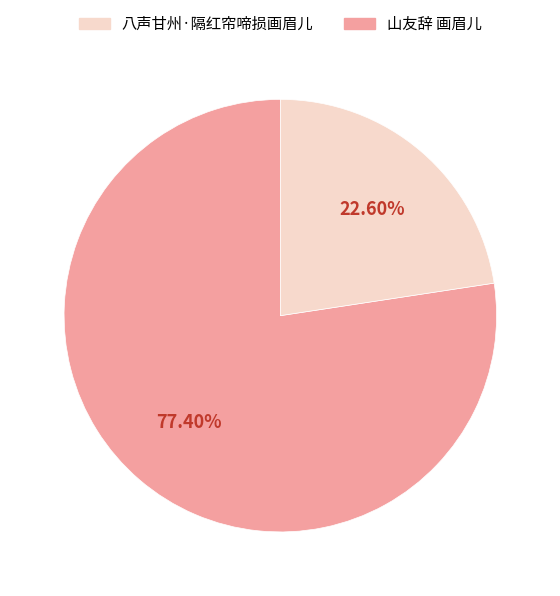

How many slices are in this pie chart?

2